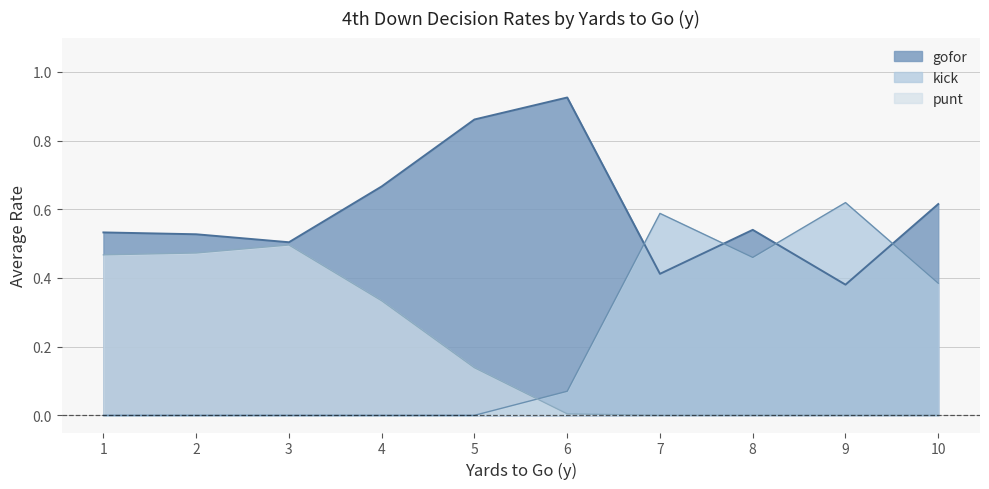

True or false: punt and kick intersect in this chart.

True